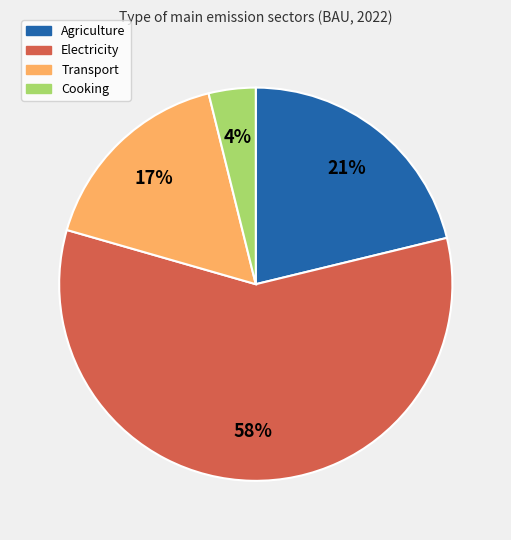

What is the smallest slice in the pie chart?

Cooking